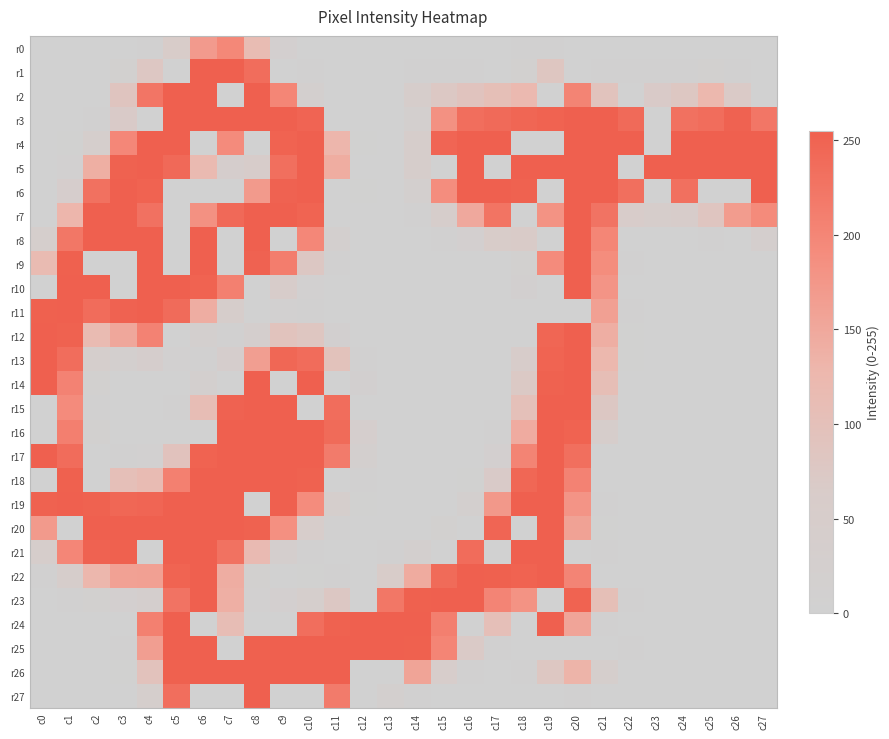

Reading right to left, what are all the values shown in this chart?

r0: c27=0	c26=0	c25=0	c24=0	c23=0	c22=0	c21=0	c20=0	c19=5	c18=7	c17=0	c16=0	c15=0	c14=0	c13=0	c12=0	c11=0	c10=0	c9=16	c8=113	c7=197	c6=170	c5=60	c4=7	c3=0	c2=0	c1=0	c0=0
r1: c27=0	c26=5	c25=12	c24=5	c23=3	c22=3	c21=7	c20=0	c19=81	c18=13	c17=0	c16=5	c15=4	c14=2	c13=0	c12=0	c11=0	c10=3	c9=0	c8=237	c7=255	c6=255	c5=0	c4=78	c3=10	c2=0	c1=0	c0=0
r2: c27=0	c26=68	c25=124	c24=79	c23=67	c22=0	c21=90	c20=203	c19=0	c18=121	c17=104	c16=89	c15=75	c14=44	c13=0	c12=0	c11=0	c10=22	c9=200	c8=255	c7=0	c6=255	c5=255	c4=224	c3=86	c2=0	c1=0	c0=0
r3: c27=223	c26=252	c25=236	c24=231	c23=0	c22=241	c21=255	c20=255	c19=251	c18=247	c17=241	c16=235	c15=184	c14=22	c13=0	c12=0	c11=0	c10=249	c9=255	c8=255	c7=255	c6=255	c5=255	c4=0	c3=67	c2=4	c1=0	c0=0
r4: c27=255	c26=255	c25=255	c24=255	c23=0	c22=255	c21=255	c20=255	c19=0	c18=0	c17=255	c16=255	c15=248	c14=49	c13=0	c12=1	c11=129	c10=255	c9=251	c8=0	c7=192	c6=0	c5=255	c4=255	c3=198	c2=37	c1=1	c0=0
r5: c27=255	c26=255	c25=255	c24=255	c23=255	c22=0	c21=255	c20=255	c19=255	c18=255	c17=0	c16=255	c15=0	c14=47	c13=0	c12=0	c11=143	c10=255	c9=233	c8=56	c7=40	c6=118	c5=242	c4=255	c3=253	c2=140	c1=8	c0=0
r6: c27=255	c26=0	c25=0	c24=232	c23=0	c22=233	c21=255	c20=255	c19=0	c18=253	c17=255	c16=255	c15=189	c14=19	c13=0	c12=1	c11=0	c10=255	c9=252	c8=171	c7=0	c6=0	c5=0	c4=251	c3=255	c2=231	c1=42	c0=0
r7: c27=193	c26=168	c25=84	c24=52	c23=47	c22=59	c21=227	c20=255	c19=181	c18=0	c17=226	c16=149	c15=49	c14=2	c13=0	c12=0	c11=0	c10=250	c9=255	c8=255	c7=242	c6=184	c5=0	c4=230	c3=255	c2=255	c1=129	c0=0
r8: c27=29	c26=0	c25=5	c24=0	c23=0	c22=0	c21=200	c20=255	c19=0	c18=65	c17=60	c16=16	c15=3	c14=0	c13=0	c12=0	c11=23	c10=198	c9=0	c8=255	c7=0	c6=255	c5=0	c4=255	c3=255	c2=255	c1=222	c0=35
r9: c27=0	c26=0	c25=0	c24=0	c23=0	c22=5	c21=190	c20=255	c19=192	c18=11	c17=0	c16=0	c15=0	c14=0	c13=0	c12=0	c11=3	c10=77	c9=213	c8=252	c7=0	c6=255	c5=0	c4=255	c3=0	c2=0	c1=254	c0=116
r10: c27=0	c26=0	c25=0	c24=0	c23=0	c22=0	c21=179	c20=255	c19=0	c18=14	c17=0	c16=0	c15=0	c14=0	c13=0	c12=0	c11=0	c10=9	c9=57	c8=0	c7=209	c6=251	c5=255	c4=255	c3=0	c2=255	c1=255	c0=0
r11: c27=0	c26=0	c25=0	c24=0	c23=0	c22=2	c21=161	c20=0	c19=0	c18=0	c17=0	c16=0	c15=0	c14=0	c13=0	c12=0	c11=0	c10=5	c9=9	c8=0	c7=47	c6=142	c5=239	c4=255	c3=252	c2=238	c1=255	c0=254
r12: c27=0	c26=0	c25=0	c24=0	c23=0	c22=1	c21=141	c20=255	c19=247	c18=0	c17=0	c16=0	c15=0	c14=0	c13=0	c12=0	c11=15	c10=81	c9=91	c8=27	c7=4	c6=20	c5=0	c4=205	c3=151	c2=115	c1=253	c0=255
r13: c27=0	c26=0	c25=0	c24=0	c23=0	c22=1	c21=126	c20=255	c19=250	c18=56	c17=0	c16=0	c15=0	c14=0	c13=0	c12=3	c11=95	c10=238	c9=246	c8=164	c7=40	c6=2	c5=9	c4=39	c3=21	c2=35	c1=236	c0=255
r14: c27=0	c26=0	c25=0	c24=0	c23=0	c22=0	c21=107	c20=255	c19=253	c18=72	c17=0	c16=0	c15=0	c14=0	c13=0	c12=14	c11=0	c10=255	c9=0	c8=255	c7=0	c6=24	c5=0	c4=0	c3=0	c2=11	c1=205	c0=255
r15: c27=0	c26=0	c25=0	c24=0	c23=0	c22=0	c21=77	c20=255	c19=255	c18=101	c17=0	c16=0	c15=0	c14=0	c13=0	c12=0	c11=236	c10=0	c9=255	c8=255	c7=252	c6=109	c5=3	c4=0	c3=0	c2=6	c1=192	c0=0
r16: c27=0	c26=0	c25=0	c24=0	c23=0	c22=0	c21=46	c20=251	c19=255	c18=145	c17=3	c16=0	c15=0	c14=0	c13=0	c12=33	c11=240	c10=255	c9=255	c8=255	c7=255	c6=0	c5=0	c4=0	c3=0	c2=12	c1=210	c0=0
r17: c27=0	c26=0	c25=0	c24=0	c23=0	c22=0	c21=0	c20=233	c19=255	c18=203	c17=17	c16=0	c15=0	c14=0	c13=0	c12=20	c11=216	c10=255	c9=255	c8=255	c7=255	c6=251	c5=92	c4=9	c3=7	c2=0	c1=238	c0=255
r18: c27=0	c26=0	c25=0	c24=0	c23=0	c22=0	c21=0	c20=205	c19=255	c18=246	c17=67	c16=1	c15=0	c14=0	c13=0	c12=6	c11=0	c10=253	c9=255	c8=255	c7=255	c6=255	c5=209	c4=114	c3=103	c2=0	c1=254	c0=0
r19: c27=0	c26=0	c25=0	c24=0	c23=0	c22=0	c21=4	c20=179	c19=255	c18=255	c17=173	c16=18	c15=0	c14=0	c13=0	c12=1	c11=36	c10=191	c9=255	c8=0	c7=255	c6=255	c5=255	c4=248	c3=246	c2=253	c1=255	c0=253
r20: c27=0	c26=0	c25=0	c24=0	c23=0	c22=0	c21=1	c20=159	c19=255	c18=0	c17=248	c16=0	c15=10	c14=0	c13=0	c12=0	c11=3	c10=50	c9=185	c8=253	c7=255	c6=255	c5=255	c4=255	c3=255	c2=255	c1=0	c0=171
r21: c27=0	c26=0	c25=0	c24=0	c23=0	c22=0	c21=2	c20=0	c19=255	c18=255	c17=0	c16=238	c15=0	c14=18	c13=3	c12=0	c11=0	c10=3	c9=32	c8=117	c7=229	c6=255	c5=255	c4=0	c3=254	c2=252	c1=199	c0=45
r22: c27=0	c26=0	c25=0	c24=0	c23=0	c22=0	c21=0	c20=202	c19=255	c18=251	c17=254	c16=255	c15=240	c14=146	c13=61	c12=0	c11=4	c10=1	c9=0	c8=10	c7=142	c6=255	c5=250	c4=161	c3=160	c2=127	c1=47	c0=4
r23: c27=0	c26=0	c25=0	c24=0	c23=0	c22=2	c21=104	c20=251	c19=0	c18=181	c17=202	c16=255	c15=255	c14=254	c13=222	c12=0	c11=77	c10=38	c9=17	c8=9	c7=139	c6=255	c5=227	c4=31	c3=17	c2=11	c1=2	c0=0
r24: c27=0	c26=0	c25=0	c24=0	c23=0	c22=0	c21=3	c20=155	c19=255	c18=0	c17=103	c16=0	c15=210	c14=255	c13=255	c12=255	c11=253	c10=235	c9=0	c8=0	c7=110	c6=0	c5=255	c4=208	c3=0	c2=0	c1=0	c0=0
r25: c27=0	c26=0	c25=0	c24=0	c23=0	c22=2	c21=0	c20=0	c19=0	c18=0	c17=6	c16=68	c15=201	c14=254	c13=255	c12=255	c11=255	c10=255	c9=255	c8=254	c7=0	c6=255	c5=255	c4=164	c3=5	c2=0	c1=0	c0=0
r26: c27=0	c26=0	c25=0	c24=0	c23=0	c22=0	c21=37	c20=132	c19=79	c18=7	c17=0	c16=6	c15=50	c14=156	c13=0	c12=0	c11=255	c10=255	c9=255	c8=255	c7=255	c6=255	c5=254	c4=93	c3=1	c2=0	c1=0	c0=0
r27: c27=0	c26=0	c25=0	c24=0	c23=0	c22=0	c21=0	c20=3	c19=0	c18=0	c17=0	c16=0	c15=0	c14=3	c13=24	c12=0	c11=216	c10=0	c9=0	c8=255	c7=0	c6=0	c5=235	c4=36	c3=0	c2=0	c1=0	c0=0